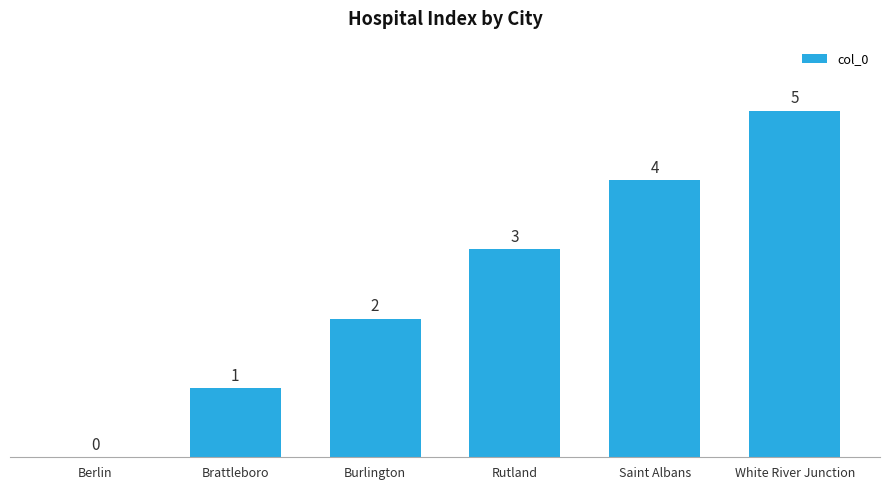

Where is the data nearest to the value 2?

Burlington